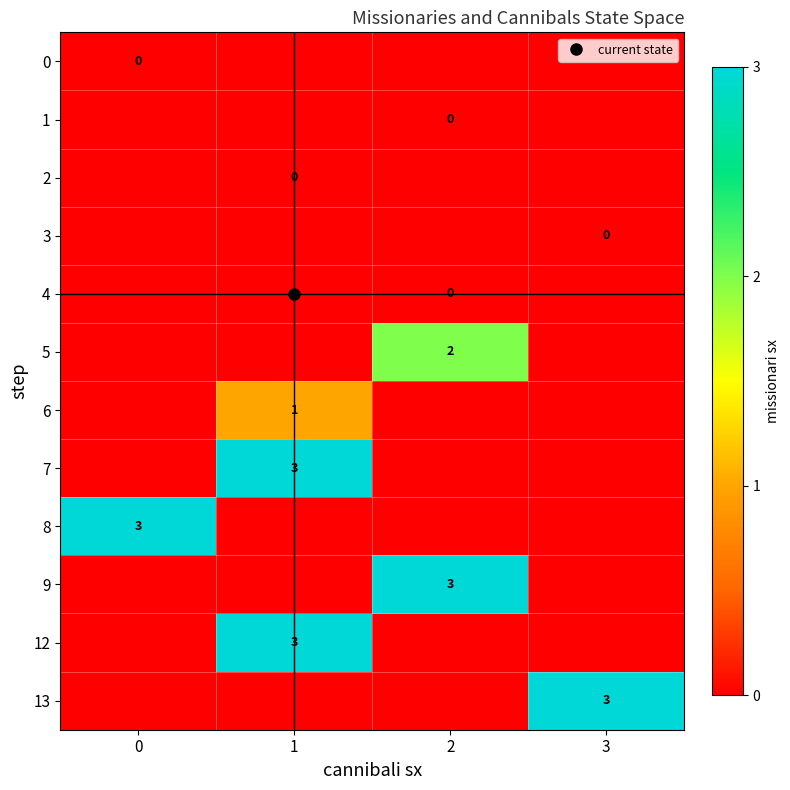

At 3, list the series in order from largest to smallest.

13, 0, 1, 2, 3, 4, 5, 6, 7, 8, 9, 12